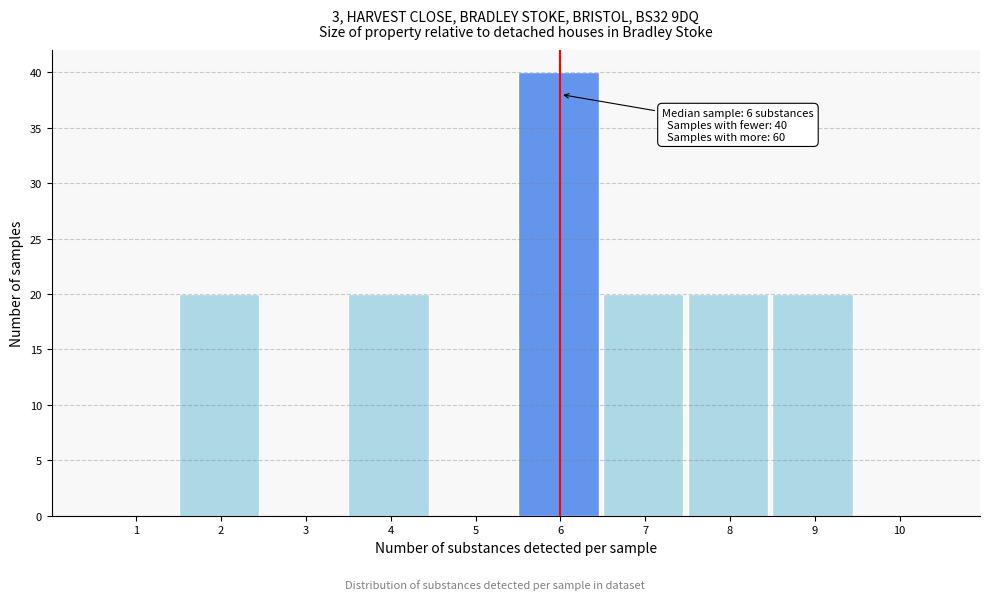

Reading right to left, extract all data points from this chart.

10=0	9=20	8=20	7=20	6=40	5=0	4=20	3=0	2=20	1=0